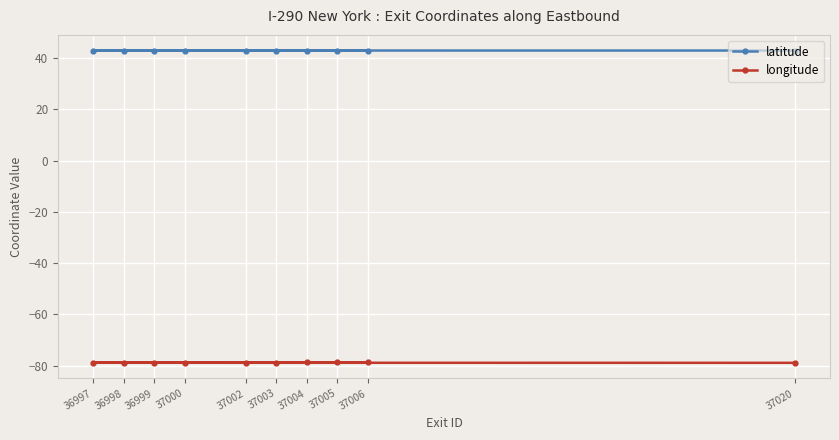

Reading left to right, list all the values displayed in this chart.

latitude: 37020=43.0	36997=43.0	36998=43.0	36999=43.0	37000=43.0	37002=43.0	37003=43.0	37004=43.0	37005=43.0	37006=43.0
longitude: 37020=-78.9	36997=-78.9	36998=-78.9	36999=-78.8	37000=-78.8	37002=-78.8	37003=-78.8	37004=-78.8	37005=-78.8	37006=-78.8